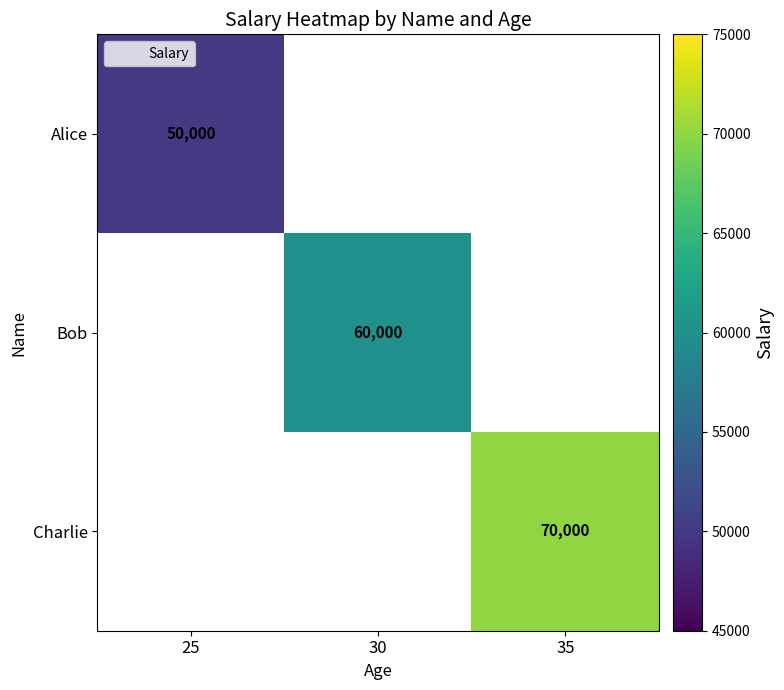

The Bob series shows 85205 at 30. True or false?

False